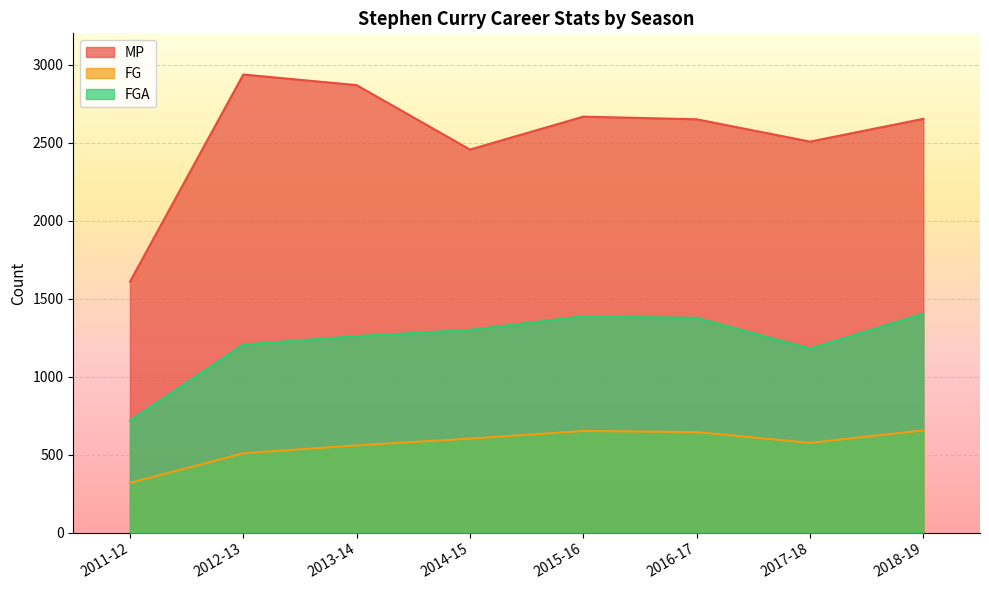

Does the chart display data point markers on the line(s)?

No